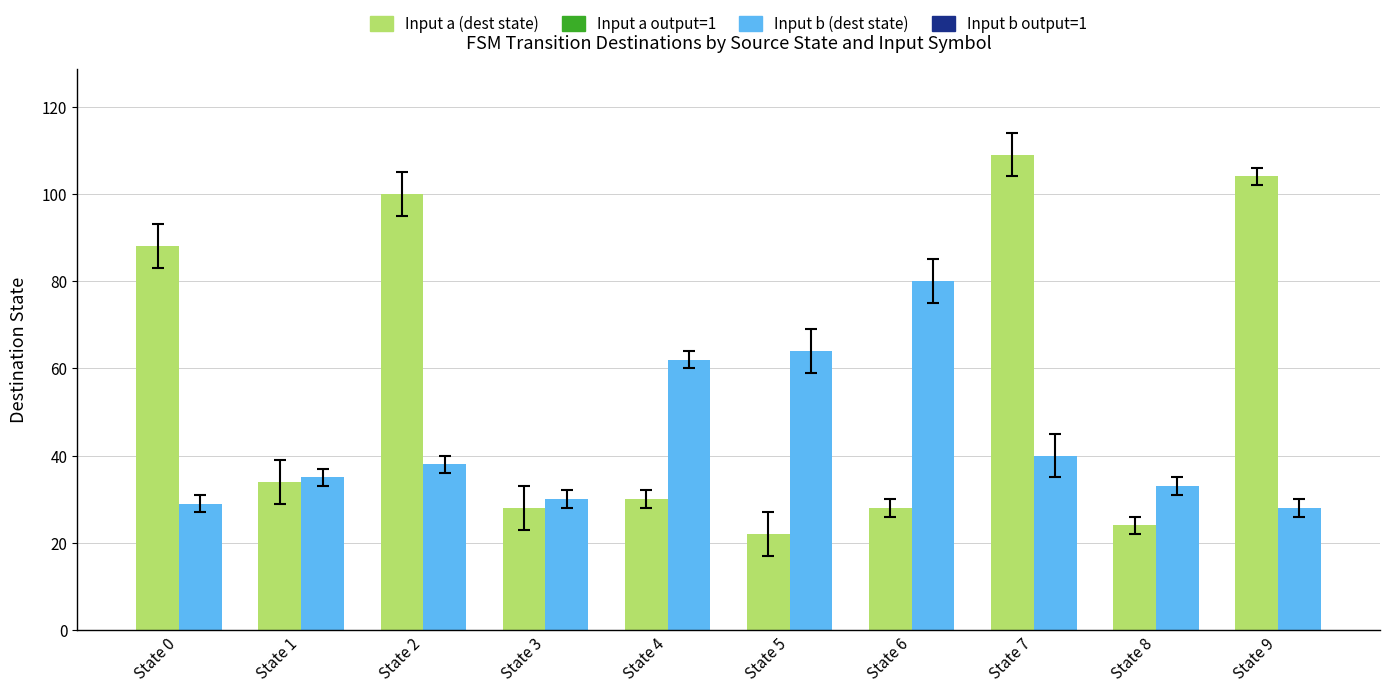

Is the value of Input b (dest state) at State 6 greater than the value of Input a (dest state) at State 8?

Yes